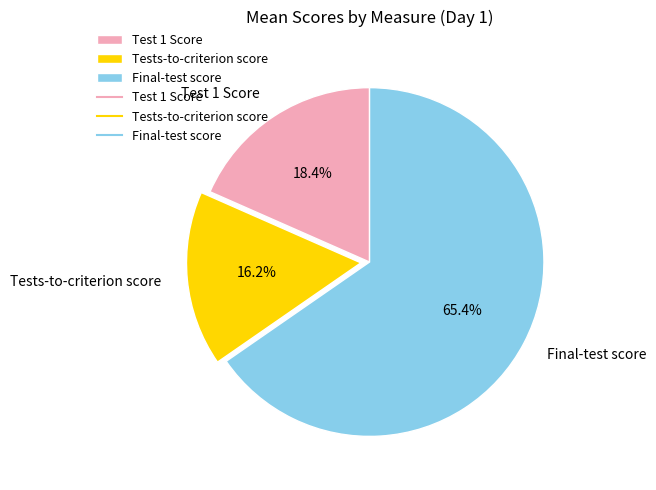

Which slice is the largest?

Final-test score